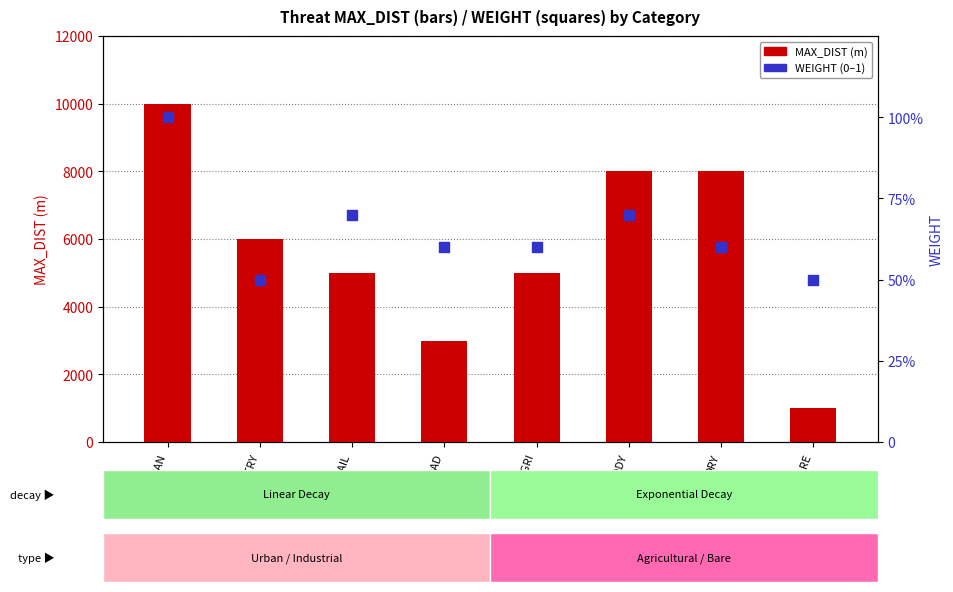

At how many categories does at least one series exceed 420?

8